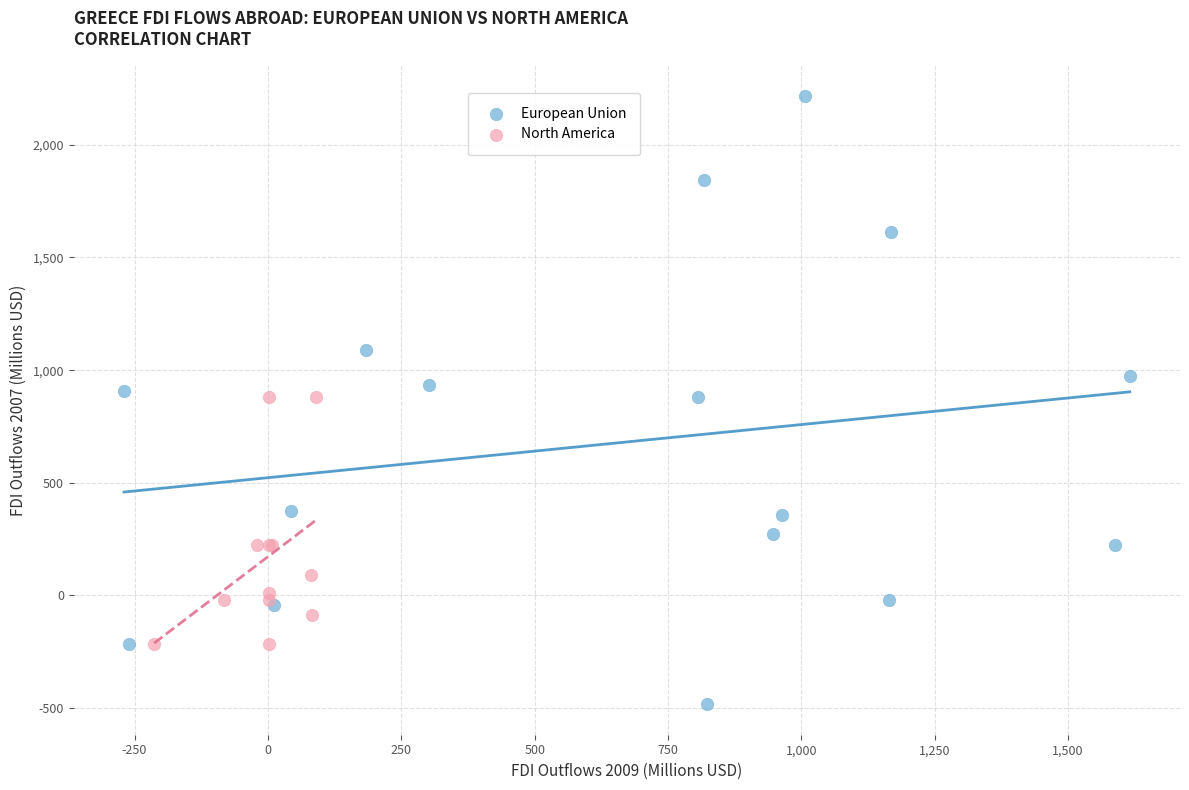

Which series reaches the minimum Y coordinate?

European Union